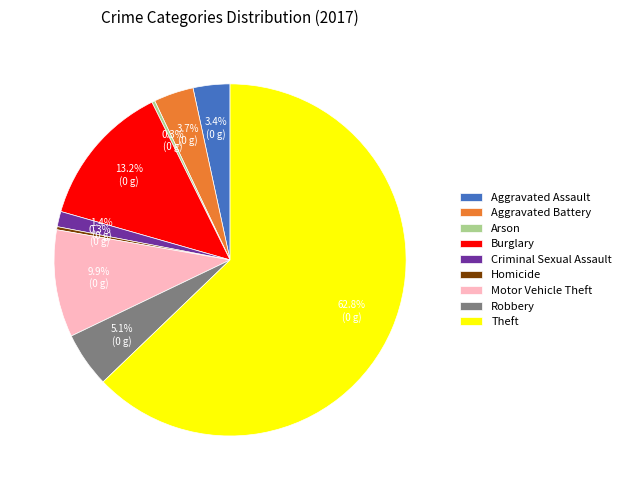

How many slices are in this pie chart?

9